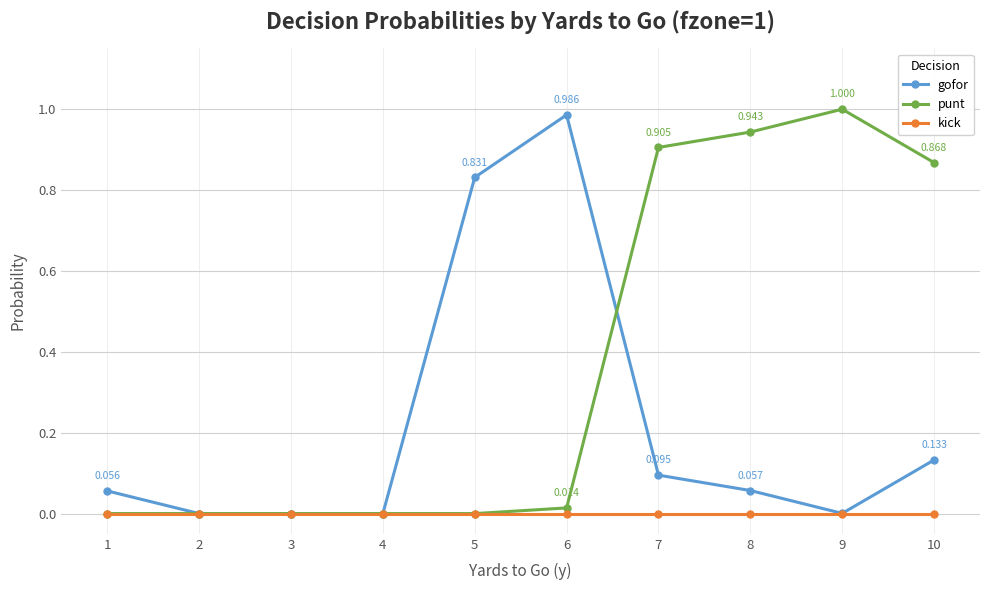

How many lines are shown in the chart?

3